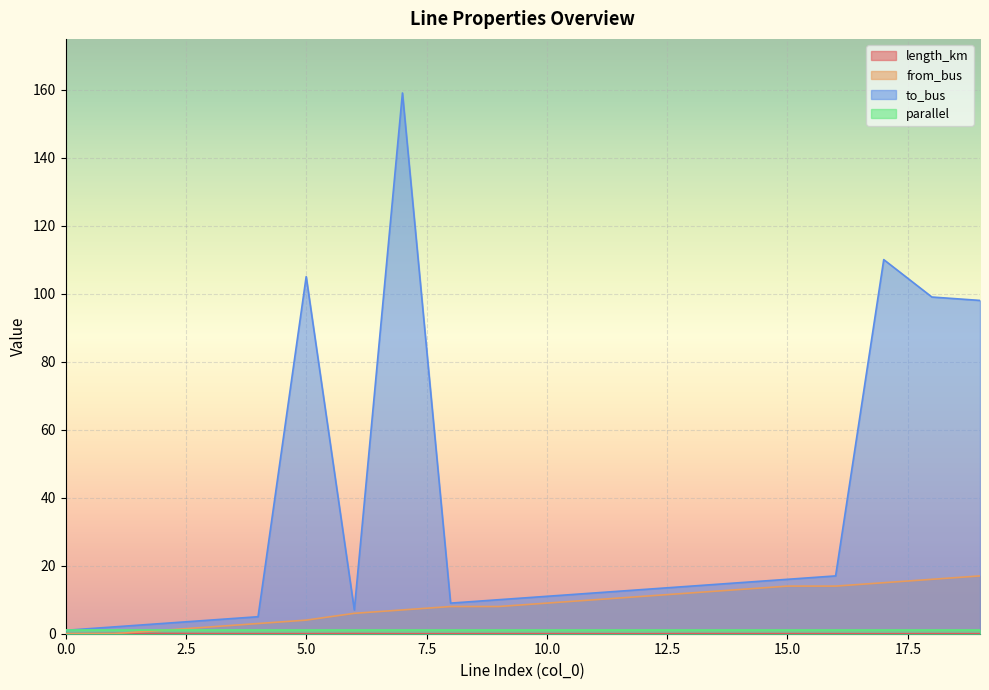

Which category has the lowest value in the length_km series?

12